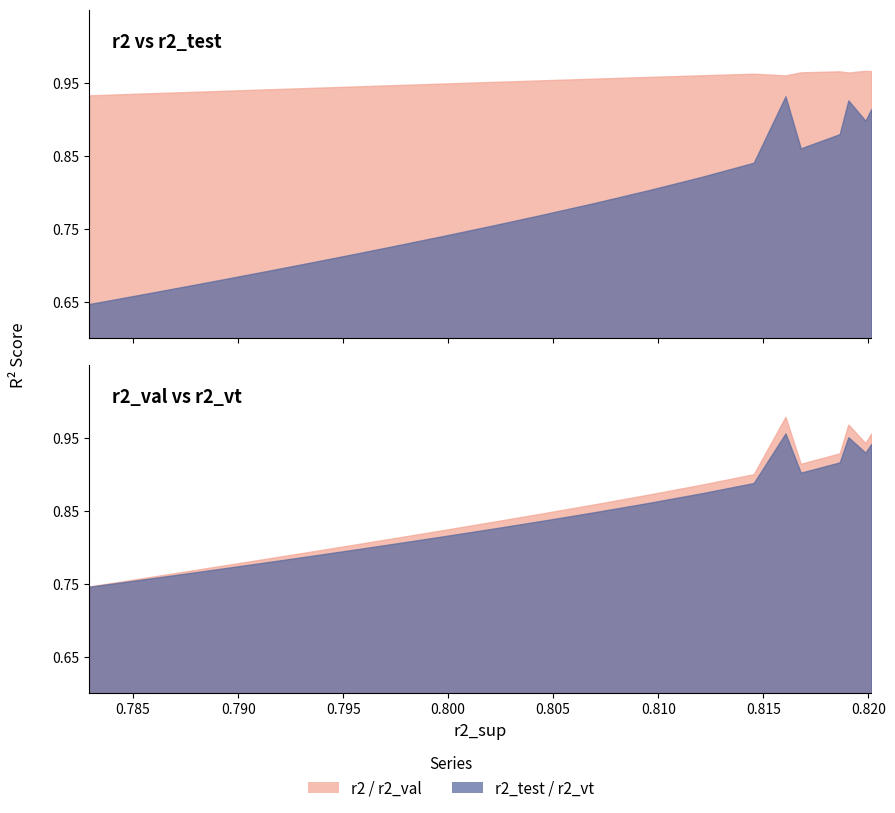

Is the value of x at 16 greater than the value of r2_vt at 15?

Yes